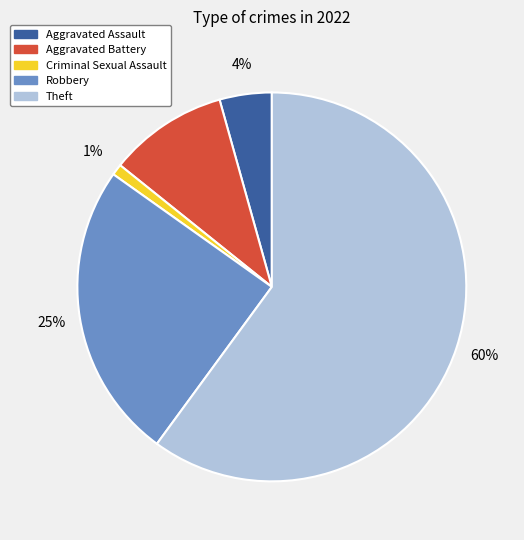

To the nearest percent, what is the average slice percentage?

20%